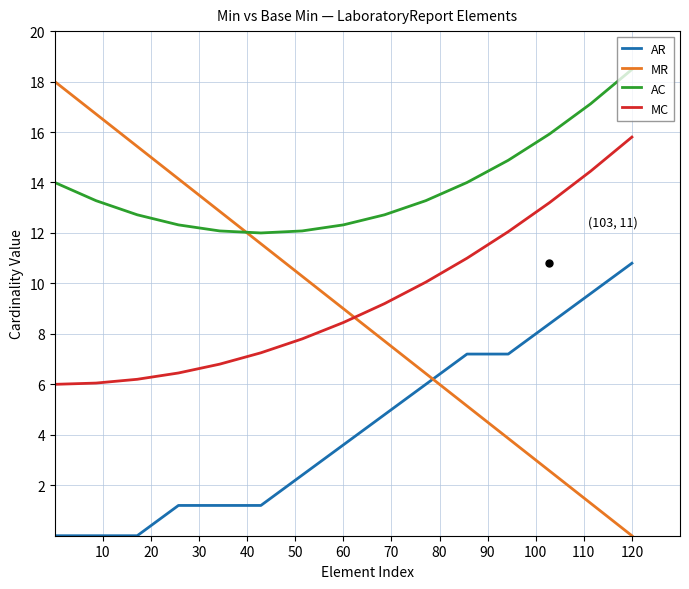

What is the maximum value shown in the chart?

18.5